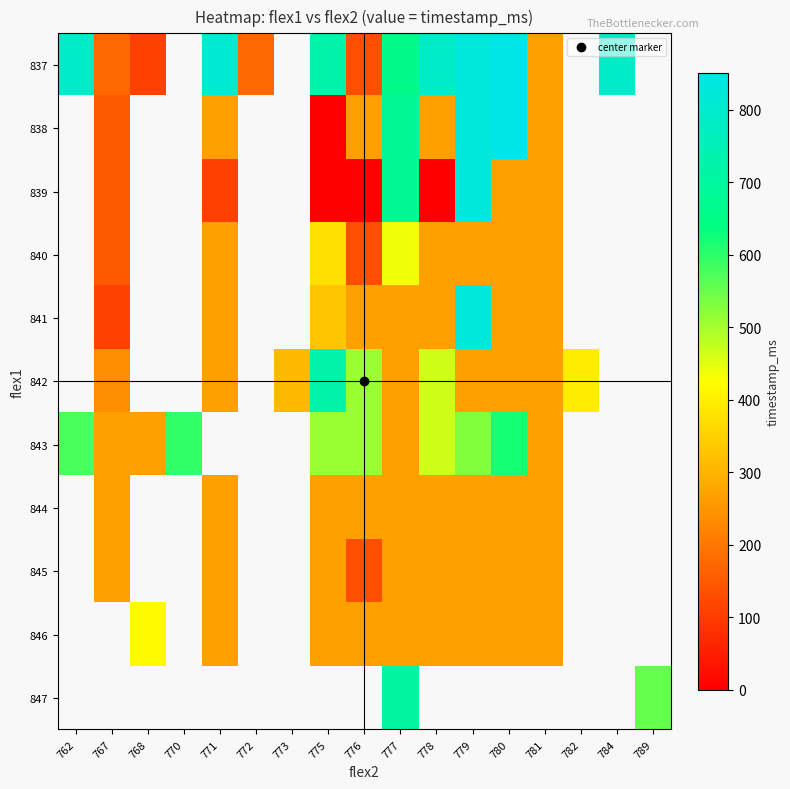

At which category is the sum across all series the highest?

777